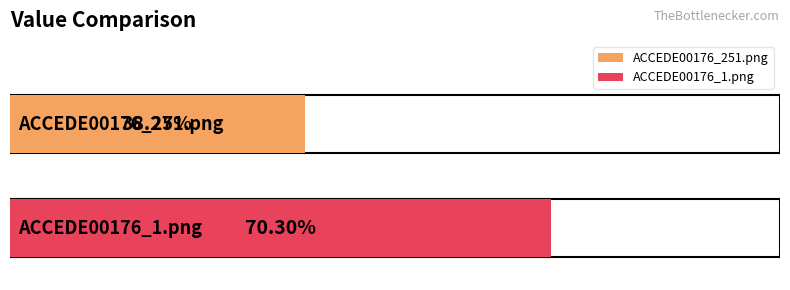

Between ACCEDE00176_1.png and ACCEDE00176_251.png, which is larger?

ACCEDE00176_1.png